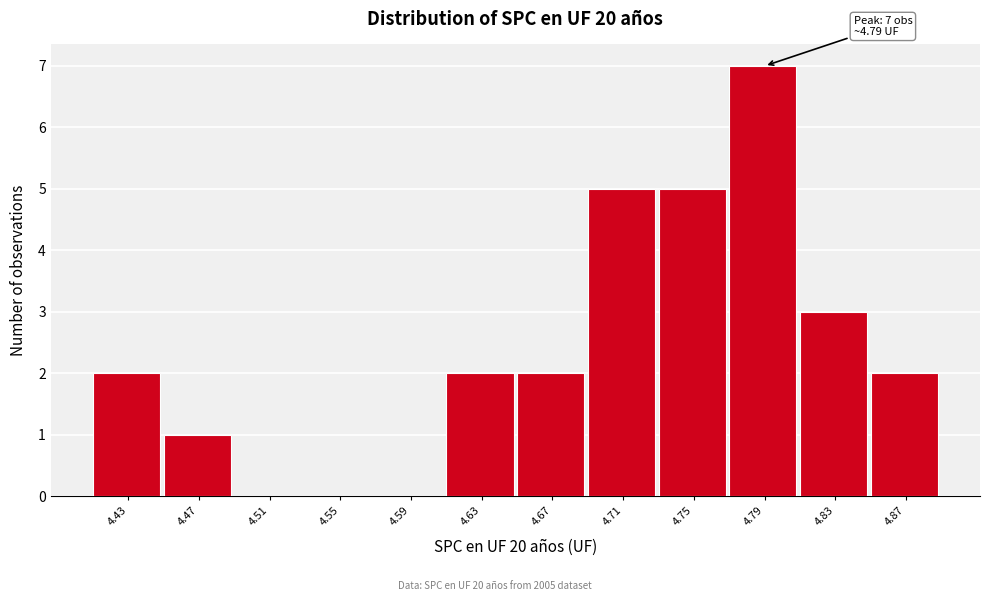

Over which range of the x-axis is the bar tallest?

4.77 to 4.81